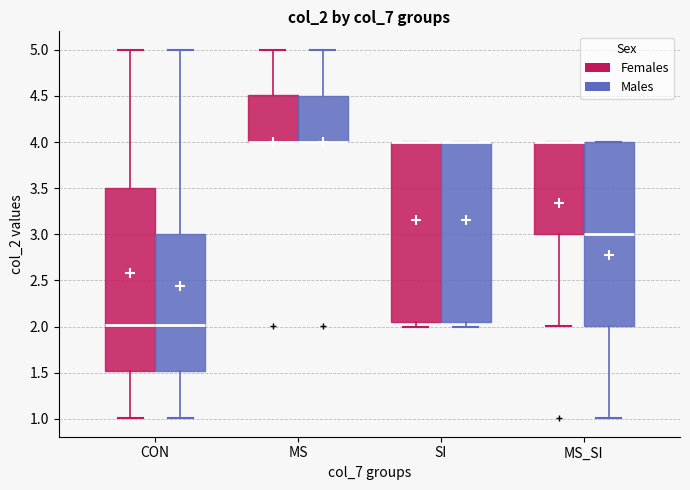

Reading left to right, read every box against the y-axis: the position of its median line, the range the box covers, and the ends of its whiskers. The values are not printed on the chart, so give them approximately, as read against the axis.

CON (Females): median 2.00, box 1.50 to 3.50, whiskers 1.00 to 5.00
CON (Males): median 2.00, box 1.50 to 3.00, whiskers 1.00 to 5.00
MS (Females): median 4.00 (drawn on the box's lower edge), box 4.00 to 4.50, whiskers 4.00 to 5.00
MS (Males): median 4.00 (drawn on the box's lower edge), box 4.00 to 4.50, whiskers 4.00 to 5.00
SI (Females): median 4.00 (drawn on the box's upper edge), box 2.05 to 4.00, whiskers 2.00 to 4.00
SI (Males): median 4.00 (drawn on the box's upper edge), box 2.05 to 4.00, whiskers 2.00 to 4.00
MS_SI (Females): median 4.00 (drawn on the box's upper edge), box 3.00 to 4.00, whiskers 2.00 to 4.00
MS_SI (Males): median 3.00, box 2.00 to 4.00, whiskers 1.00 to 4.00